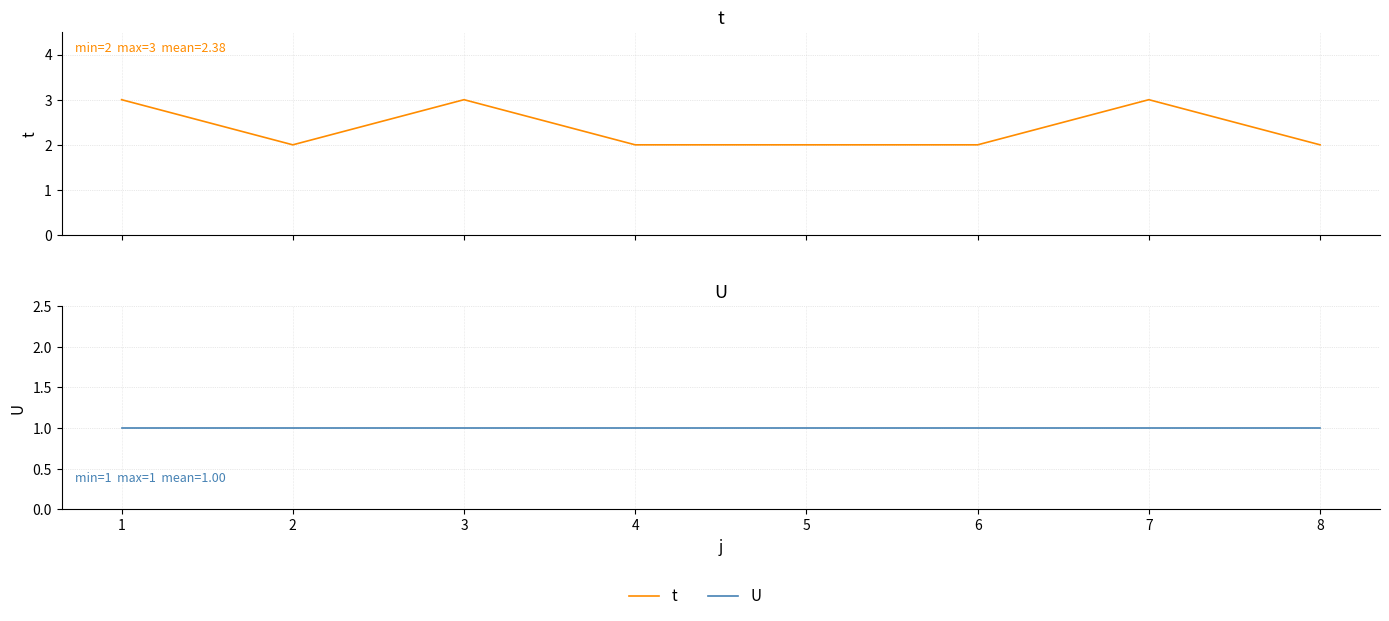

The U series shows 1 at 6. True or false?

False